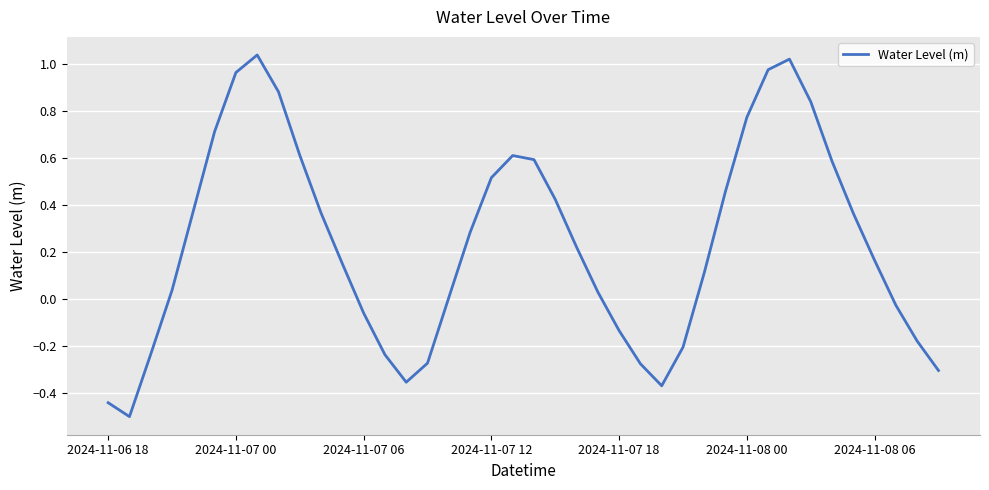

What is the minimum value shown in the chart?

-0.5